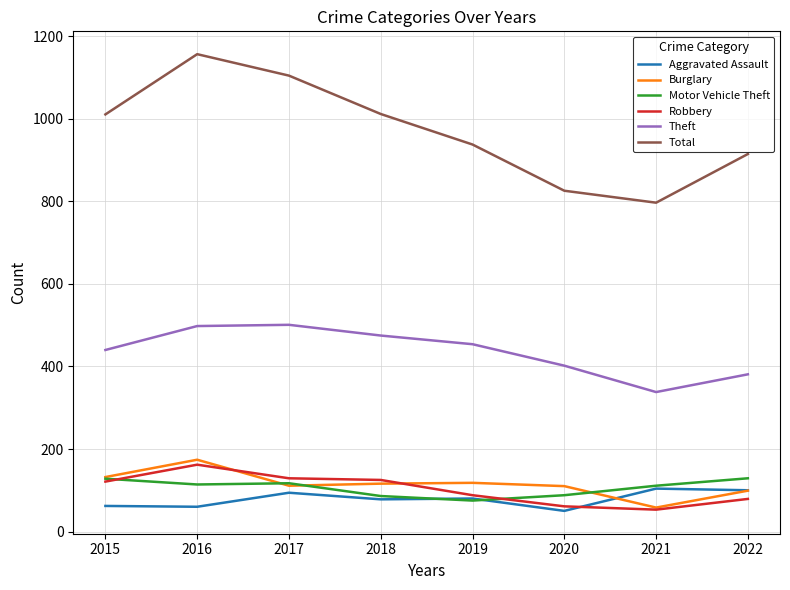

Between 2016 and 2022, which series saw the biggest shift?

Total